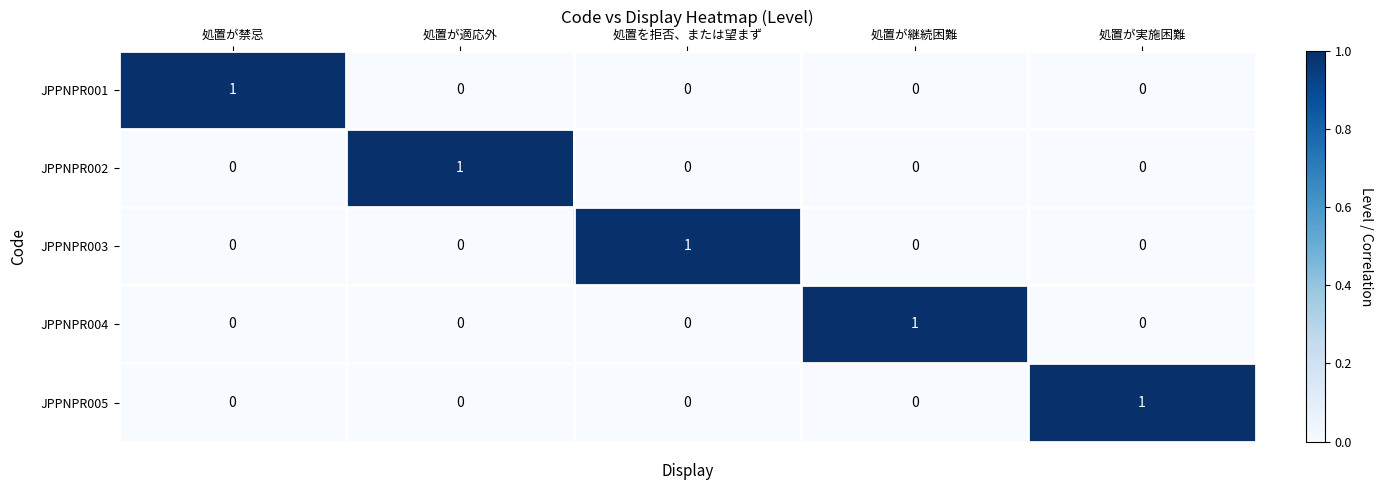

The JPPNPR001 series shows 0 at 処置が継続困難. True or false?

True